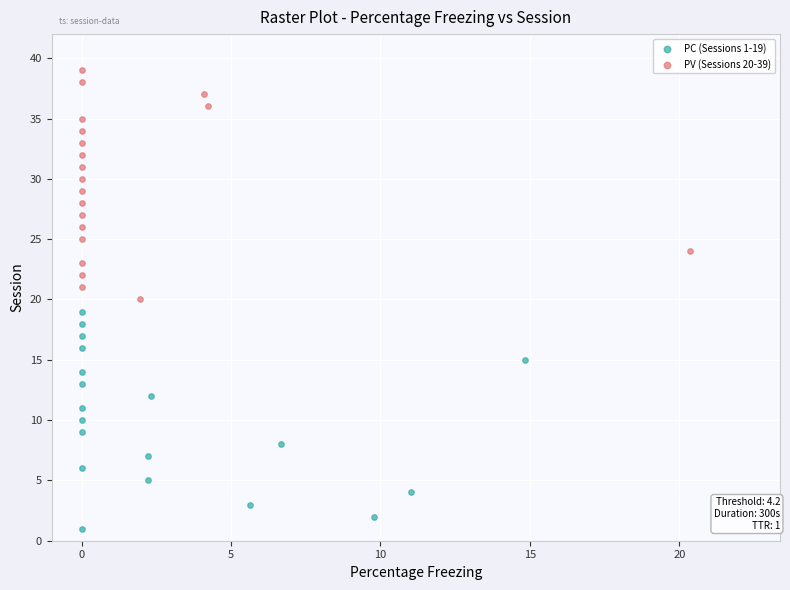

What are all the series names shown in the legend?

PC (Sessions 1-19), PV (Sessions 20-39)